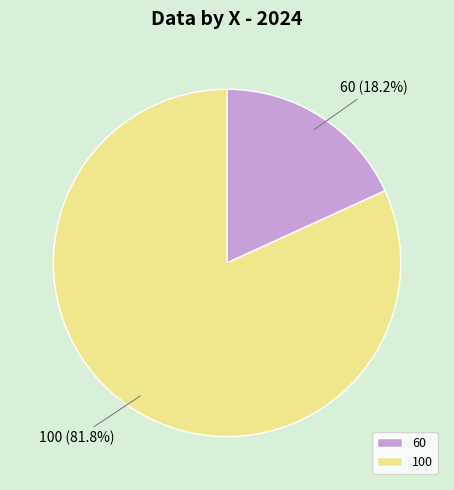

To the nearest percent, what is the difference between the largest and smallest slice percentages?

64%